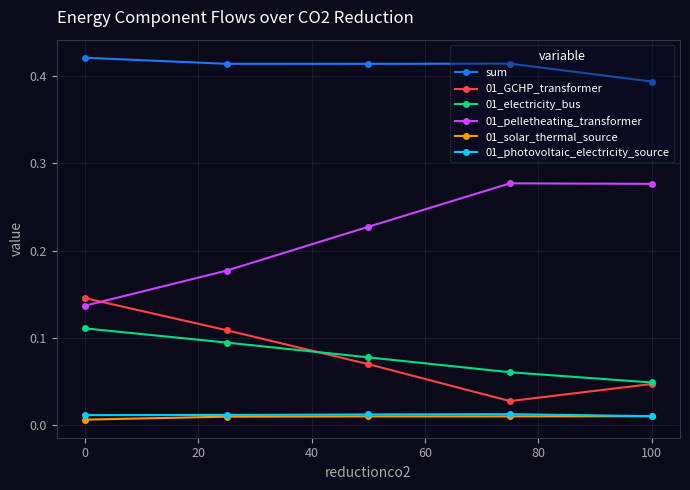

How many sum values are between 0 and 1?

5